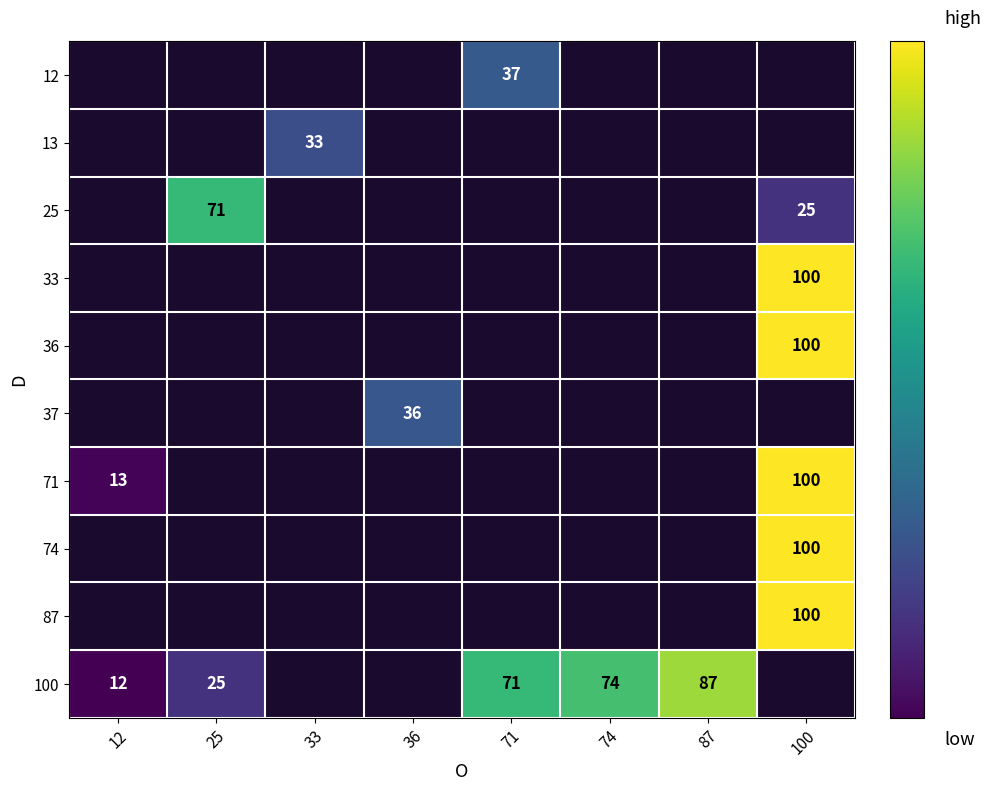

What is the difference between the second highest and second lowest values in the 100 series?

62.0